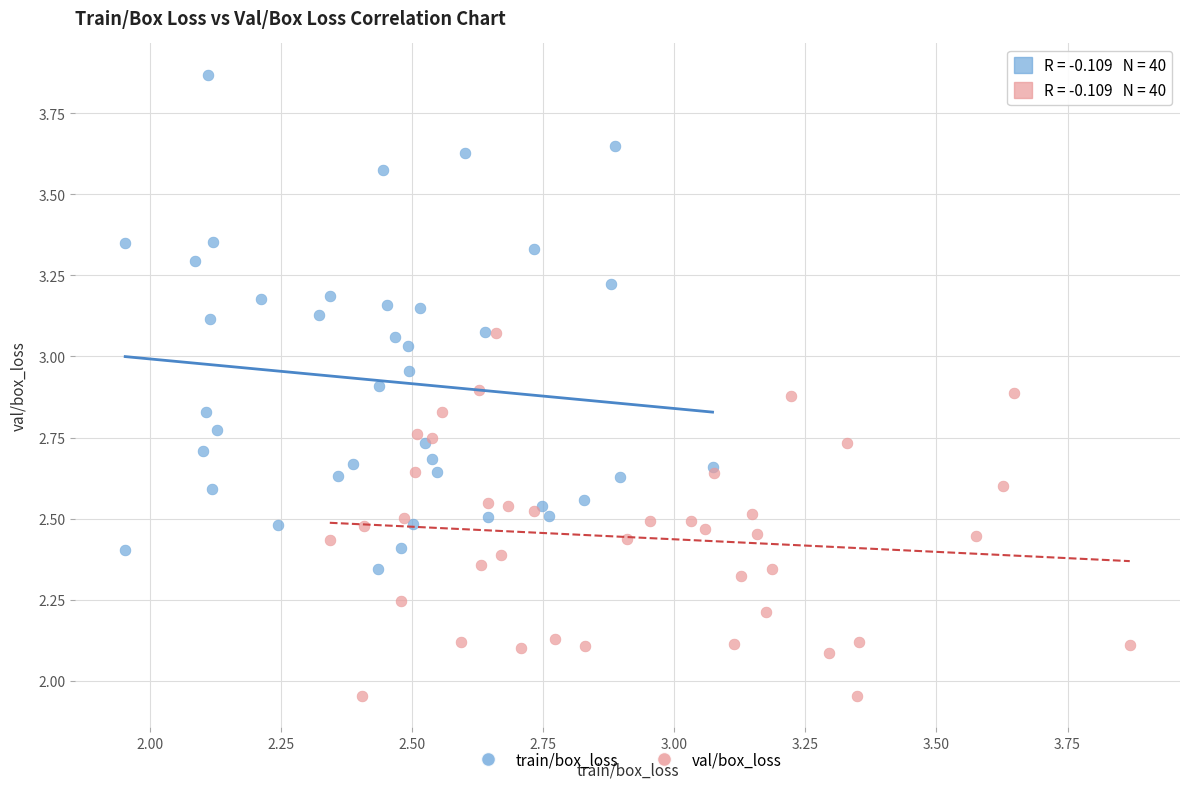

Which series reaches the minimum Y coordinate?

val/box_loss